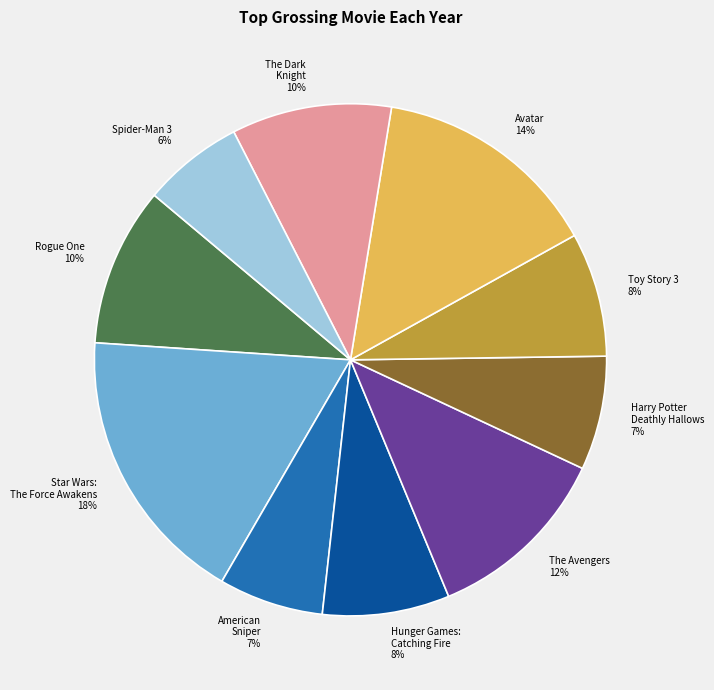

To the nearest percent, what percentage of the pie is Rogue One?

10%